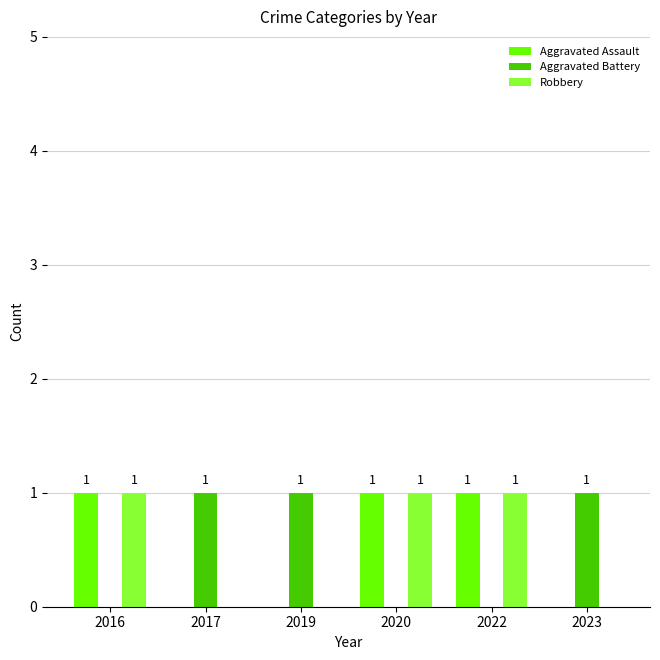

How many Aggravated Assault values are between 0 and 1?

6